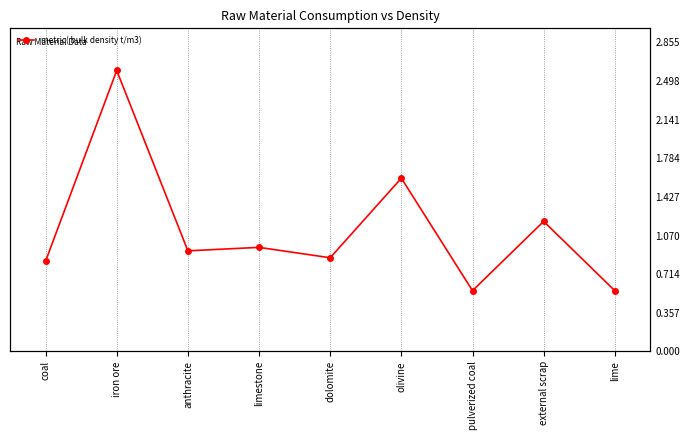

What is the approximate value at iron ore?

2.6